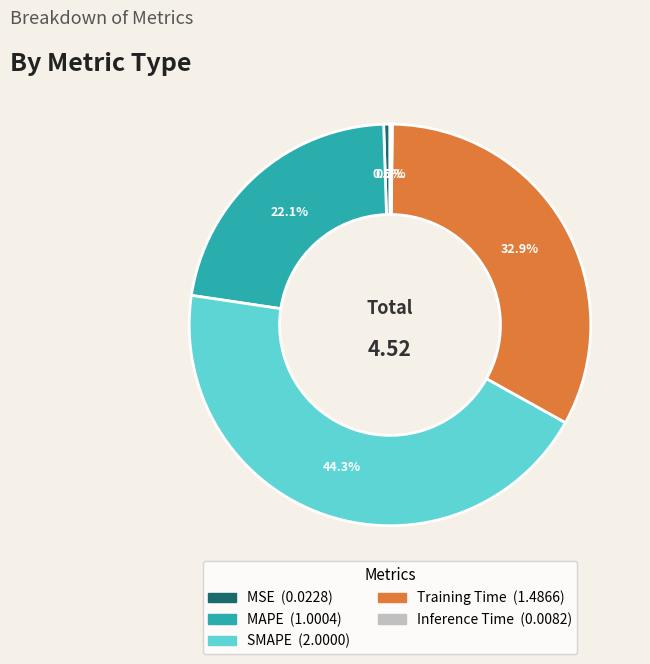

Which category has the biggest portion of the pie?

SMAPE